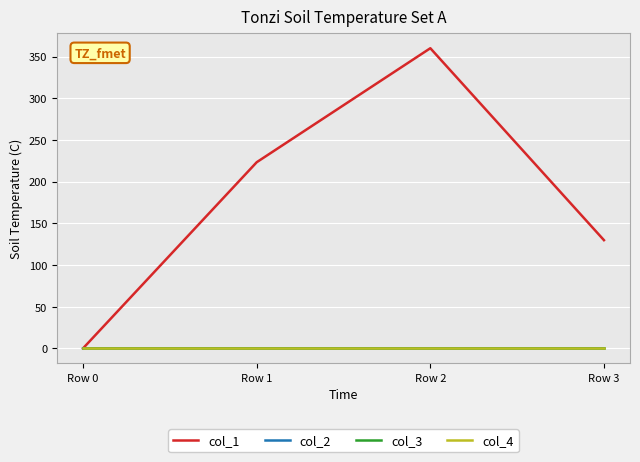

Does the chart display data point markers on the line(s)?

No